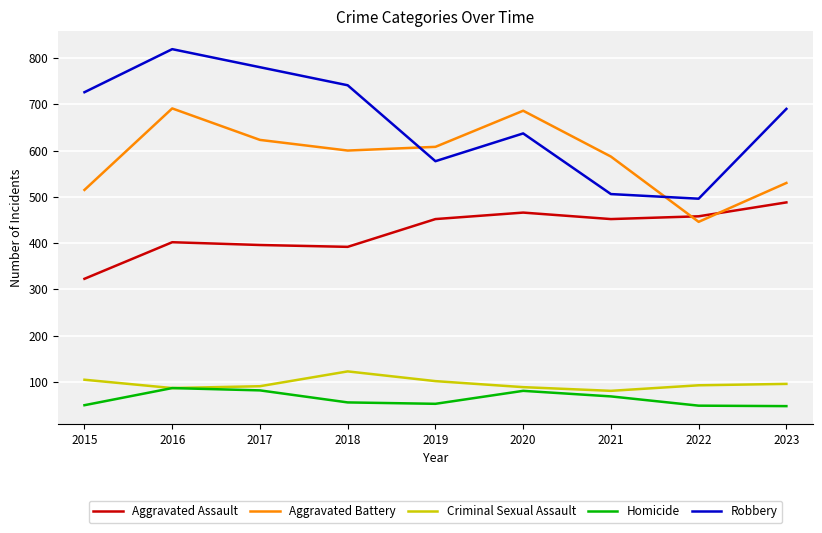

What is the difference between the Homicide values at 2018 and 2019?

3